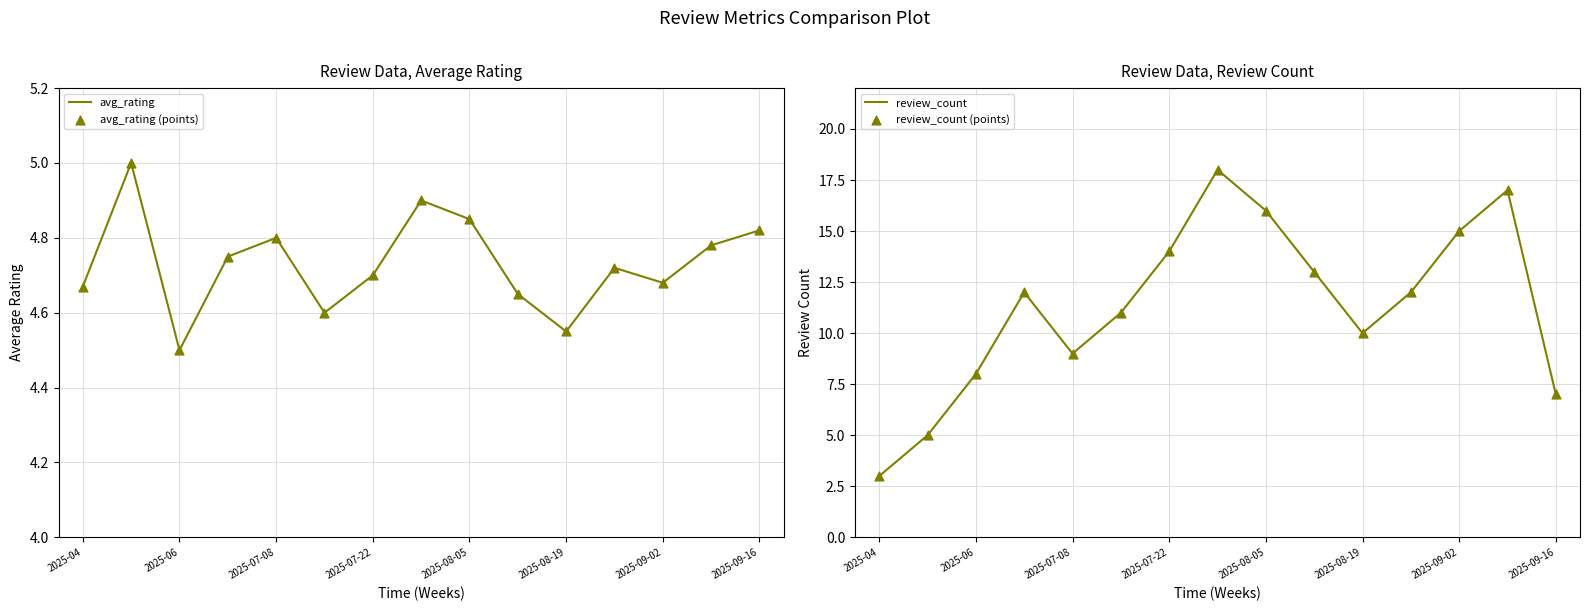

Is it true that avg_rating equals 7.2 at 2025-07-22?

False